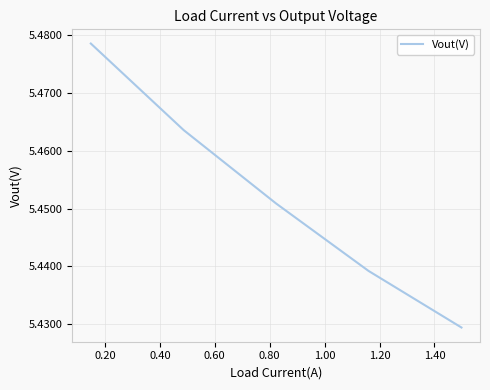

How many values are between 5 and 6?

5